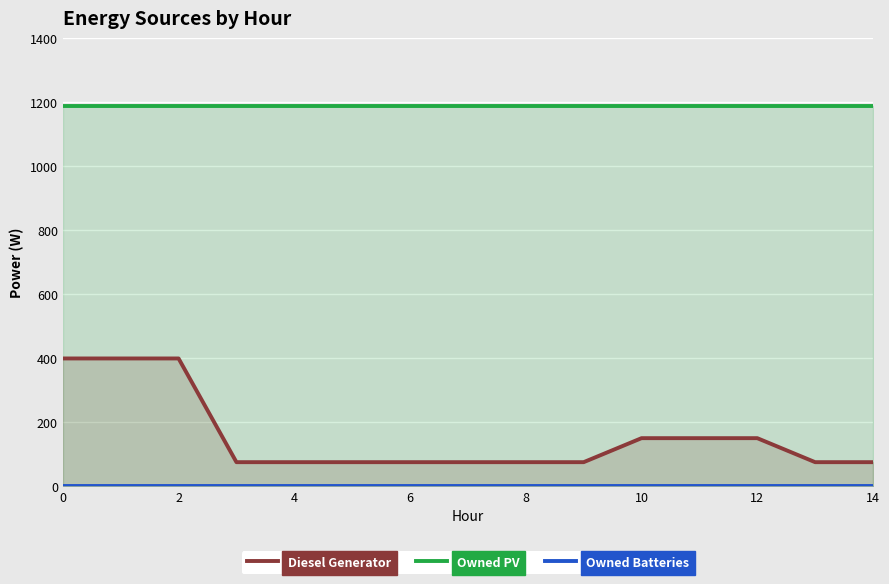

Which series has the widest spread of values?

Diesel Generator